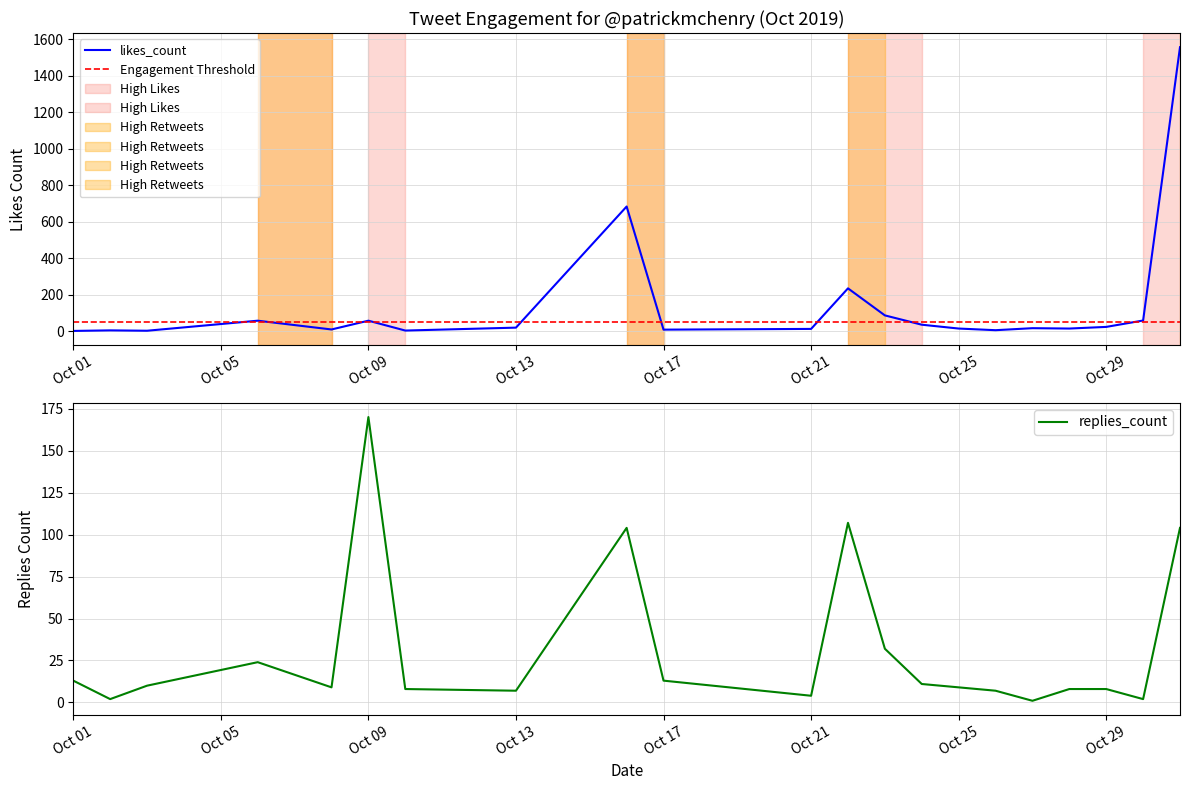

What is the maximum value for likes_count?

1556